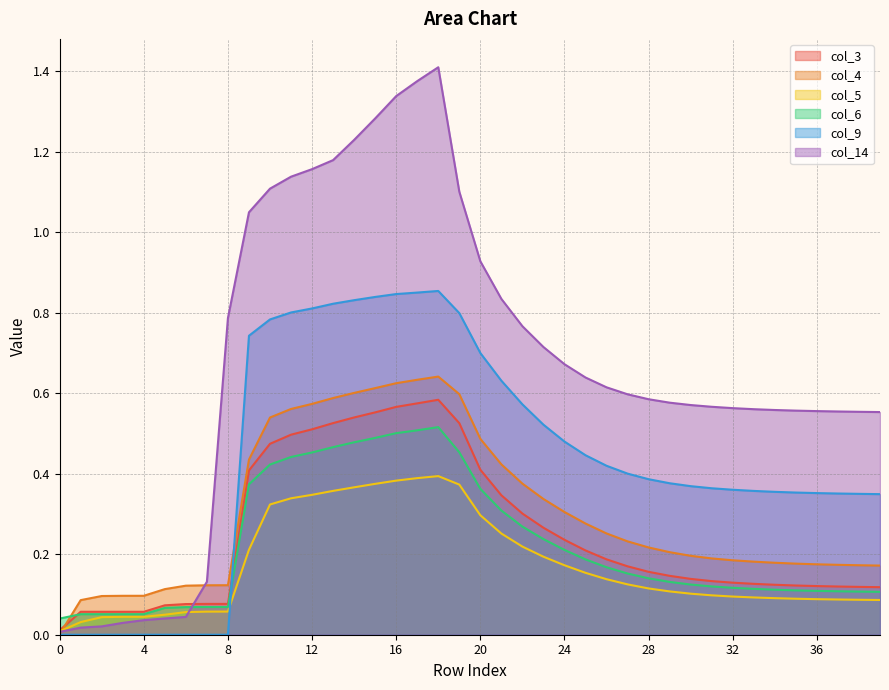

In col_3, how many points are higher than both neighbors (excluding endpoints)?

2